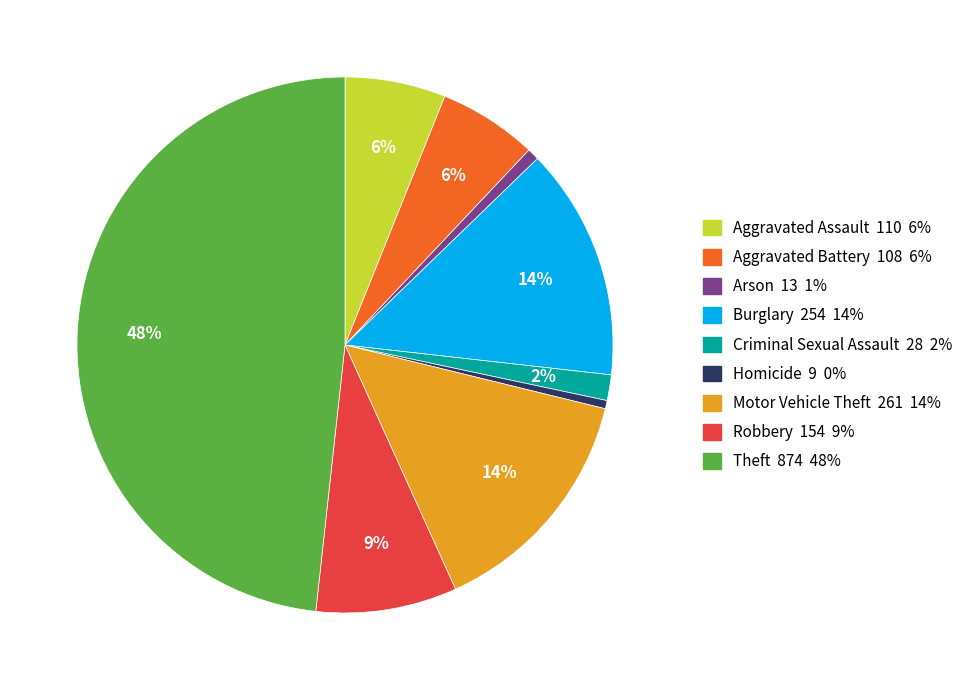

How many slices are in this pie chart?

9